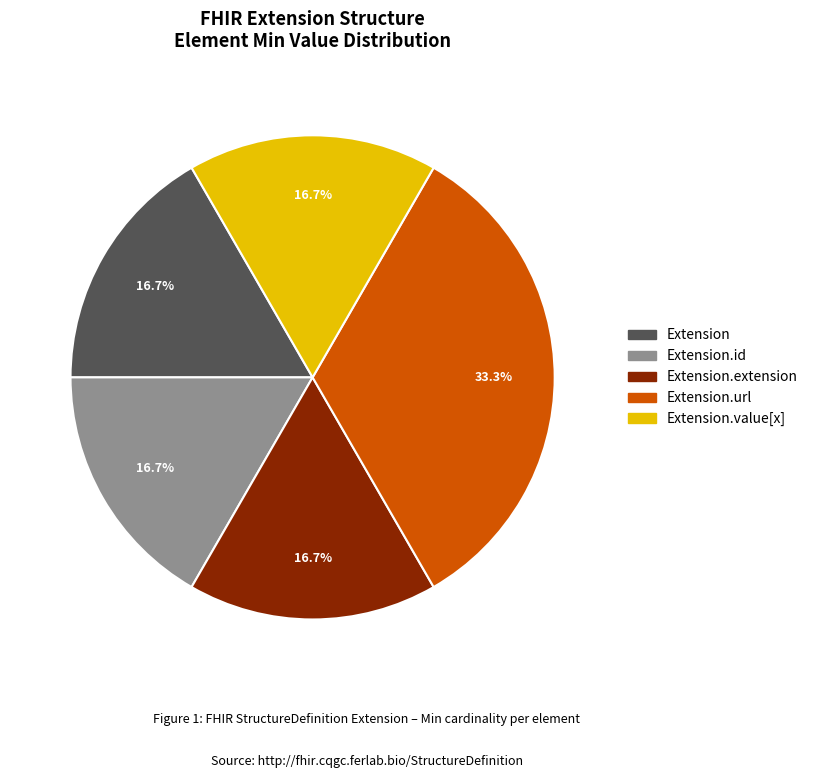

Is there a majority slice in this chart?

No